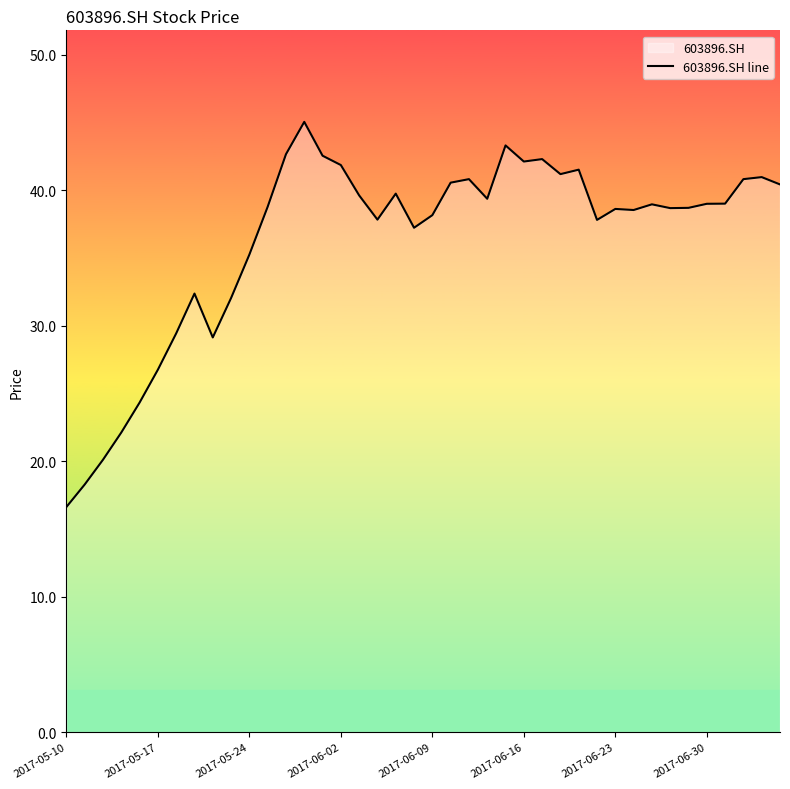

Reading left to right, list all the values displayed in this chart.

16.6	18.3	20.1	22.1	24.3	26.8	29.4	32.4	29.1	32.0	35.3	38.8	42.7	45.1	42.6	41.9	39.6	37.8	39.8	37.2	38.2	40.6	40.8	39.4	43.3	42.1	42.3	41.2	41.5	37.8	38.6	38.5	39.0	38.7	38.7	39.0	39.0	40.8	41.0	40.4